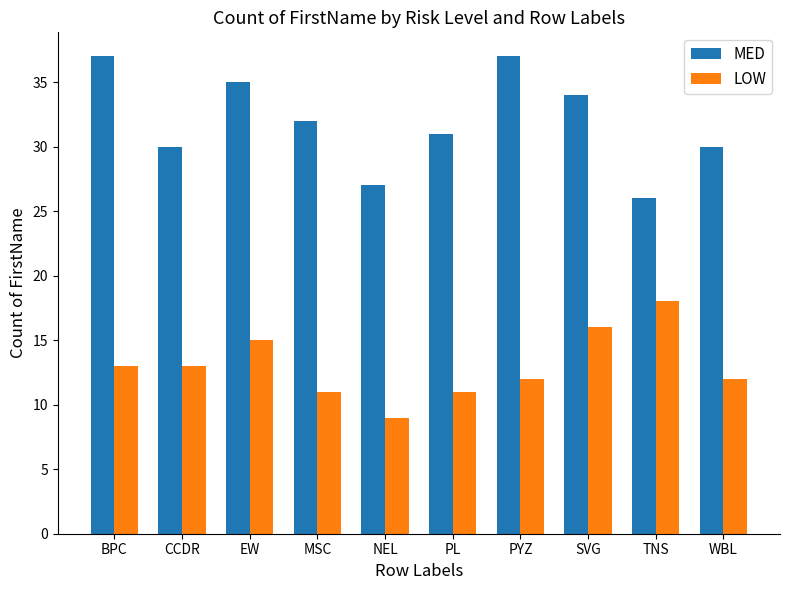

Which series changed the most between BPC and PYZ?

LOW